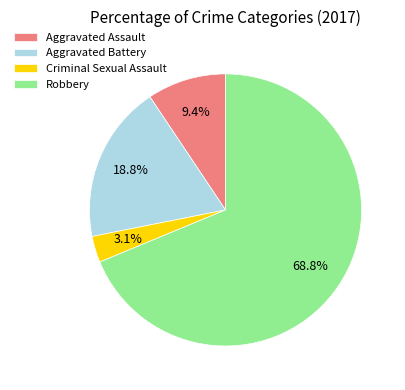

To the nearest percent, what is the combined percentage of Aggravated Assault and Aggravated Battery?

28%